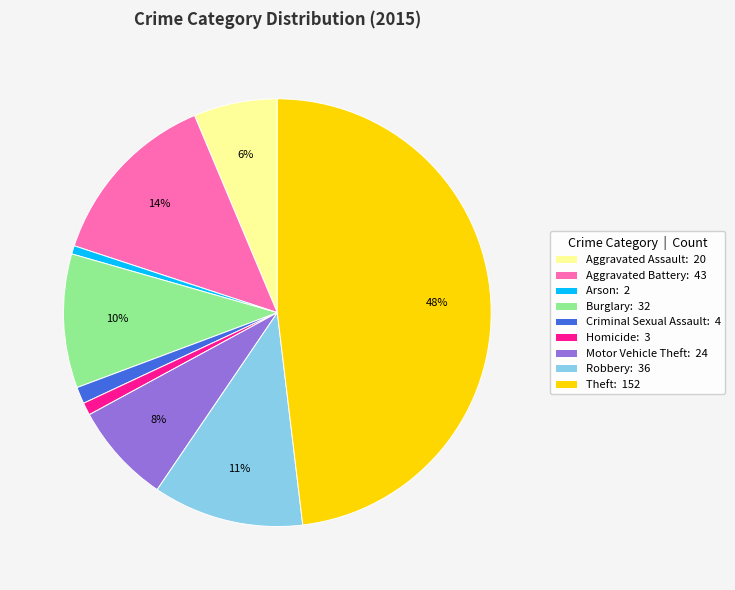

To the nearest percent, what is the difference between the Motor Vehicle Theft and Arson slice percentages?

7%